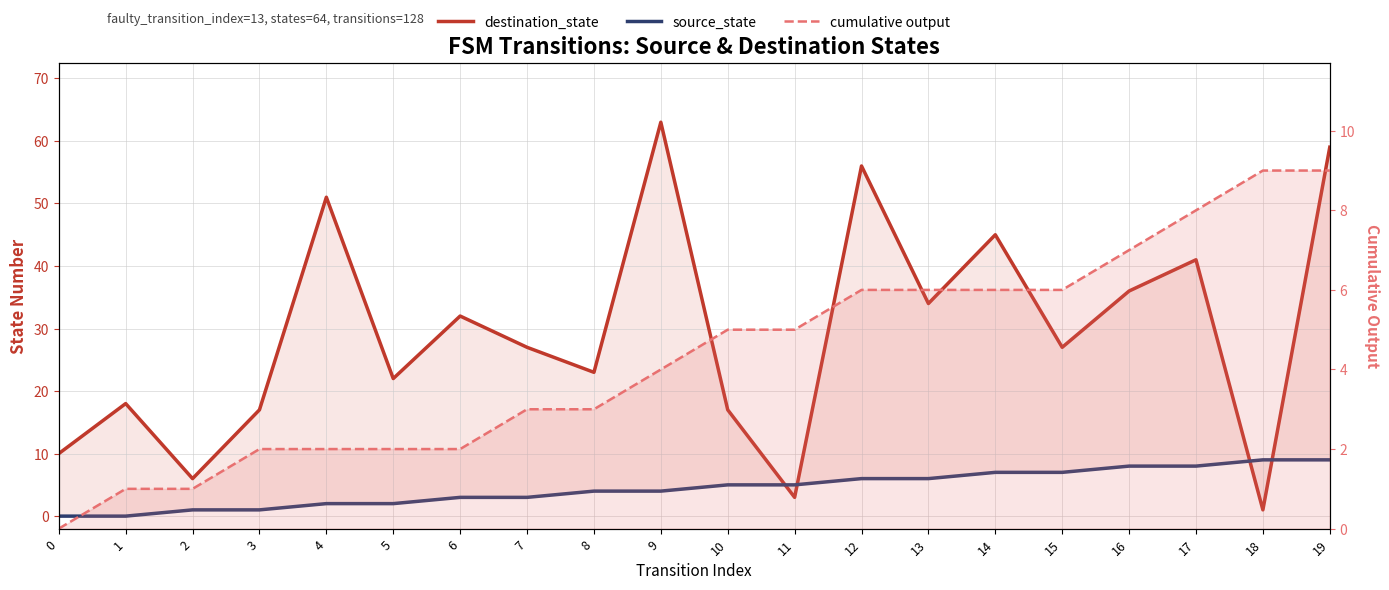

Is the value of source_state at 10 greater than the value of destination_state at 1?

No